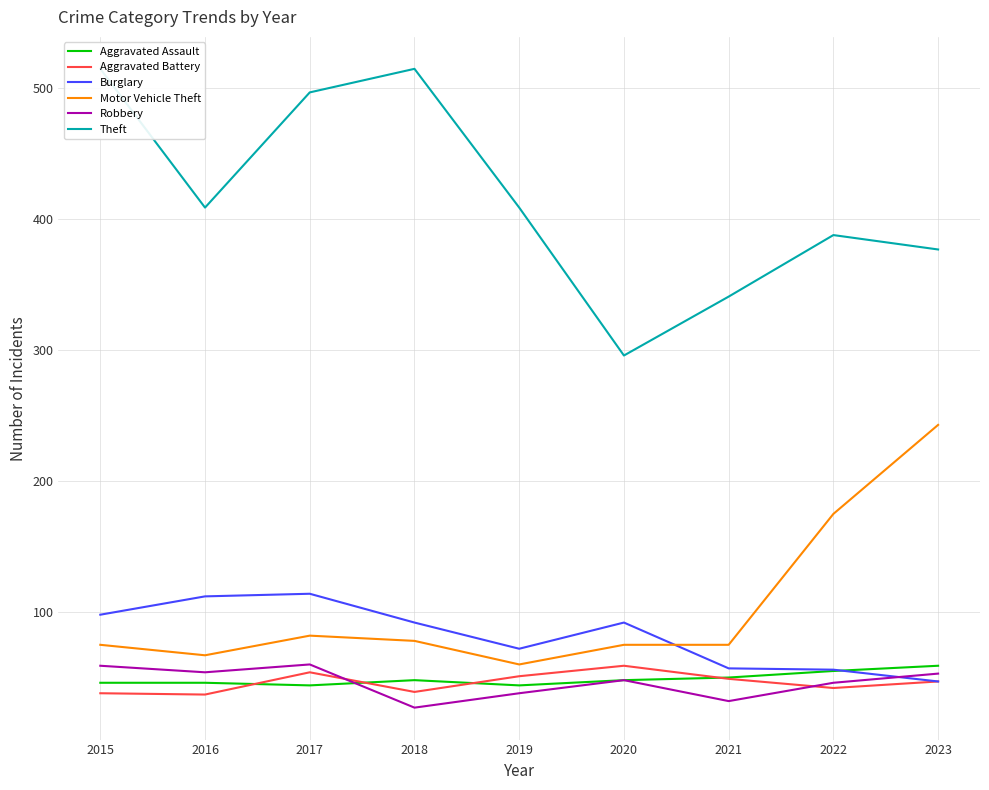

Between which two adjacent categories do Motor Vehicle Theft and Burglary first intersect?

2020 and 2021